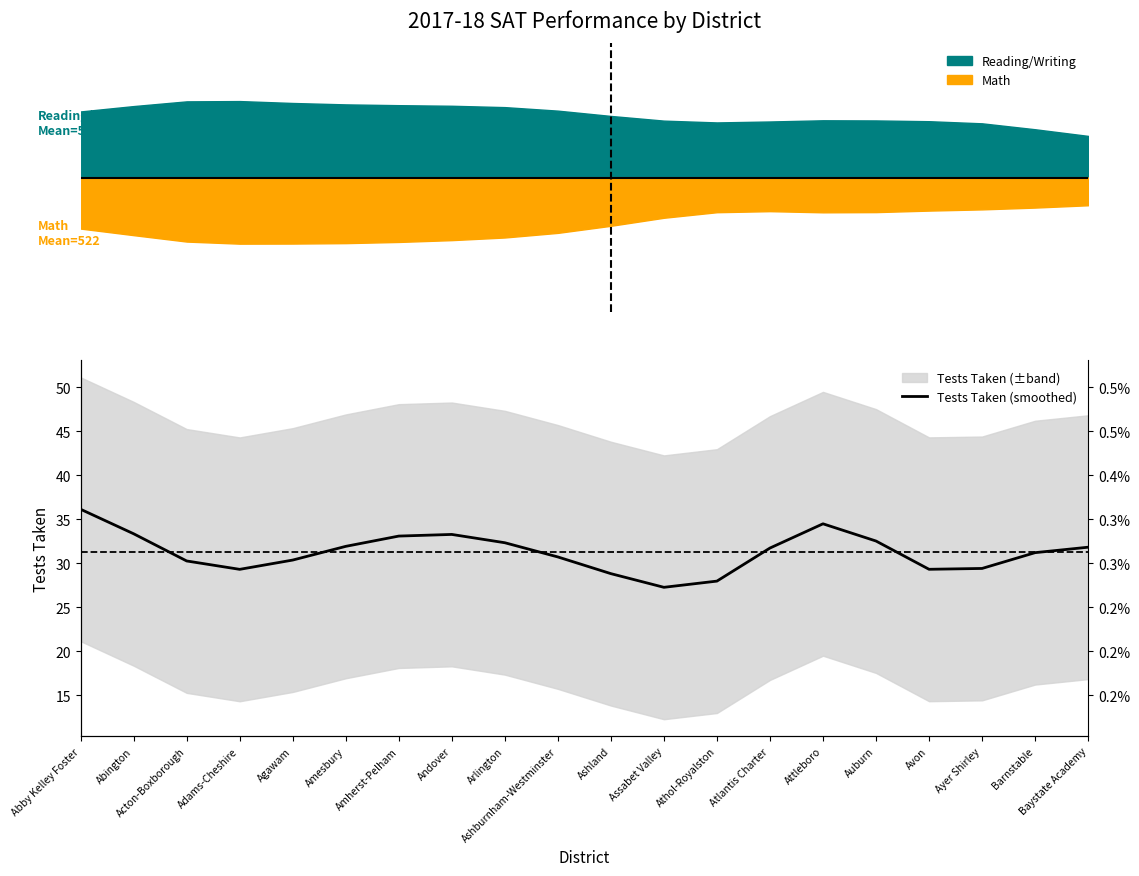

Between Ayer Shirley and Andover, which is larger?

Andover